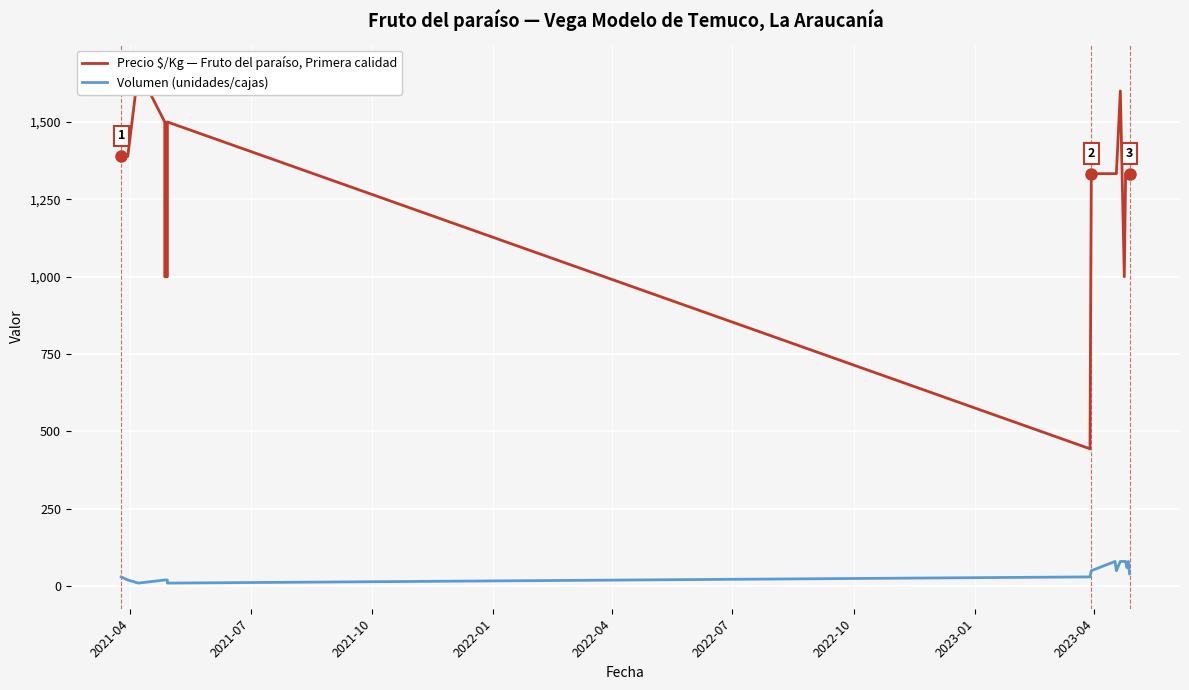

What is the highest value of the Precio $/Kg — Fruto del paraíso, Primera calidad series?

1667